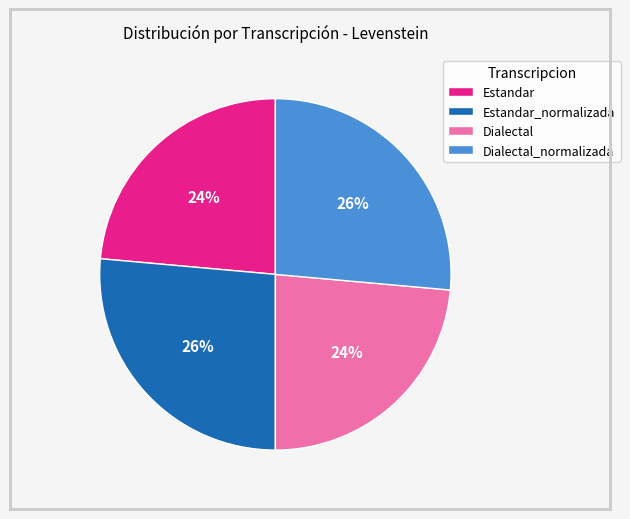

Approximately how many times larger is the value at Dialectal compared to Dialectal_normalizada?

0.9